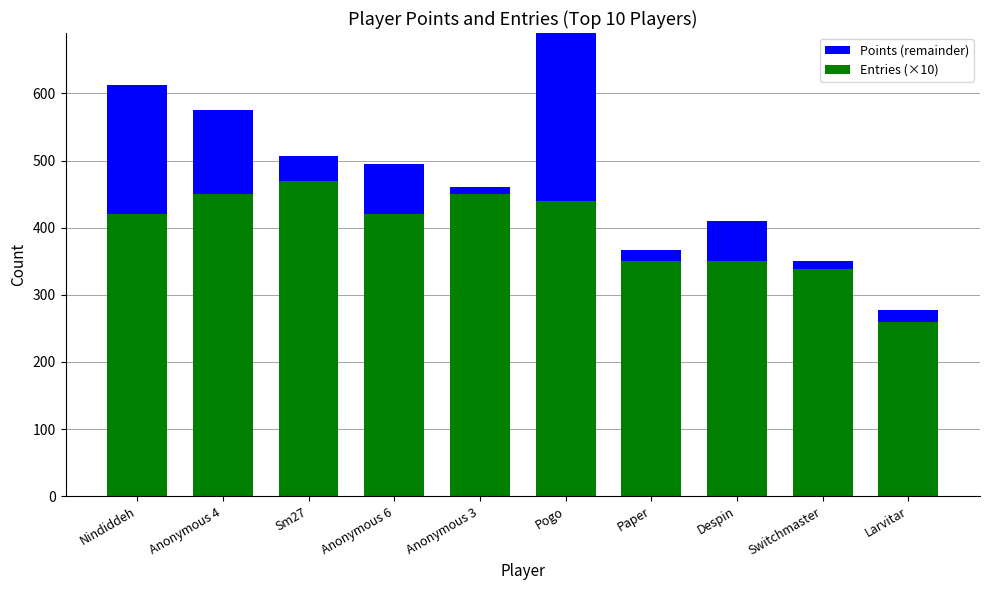

What is the label of the 3rd bar from the left?

Sm27